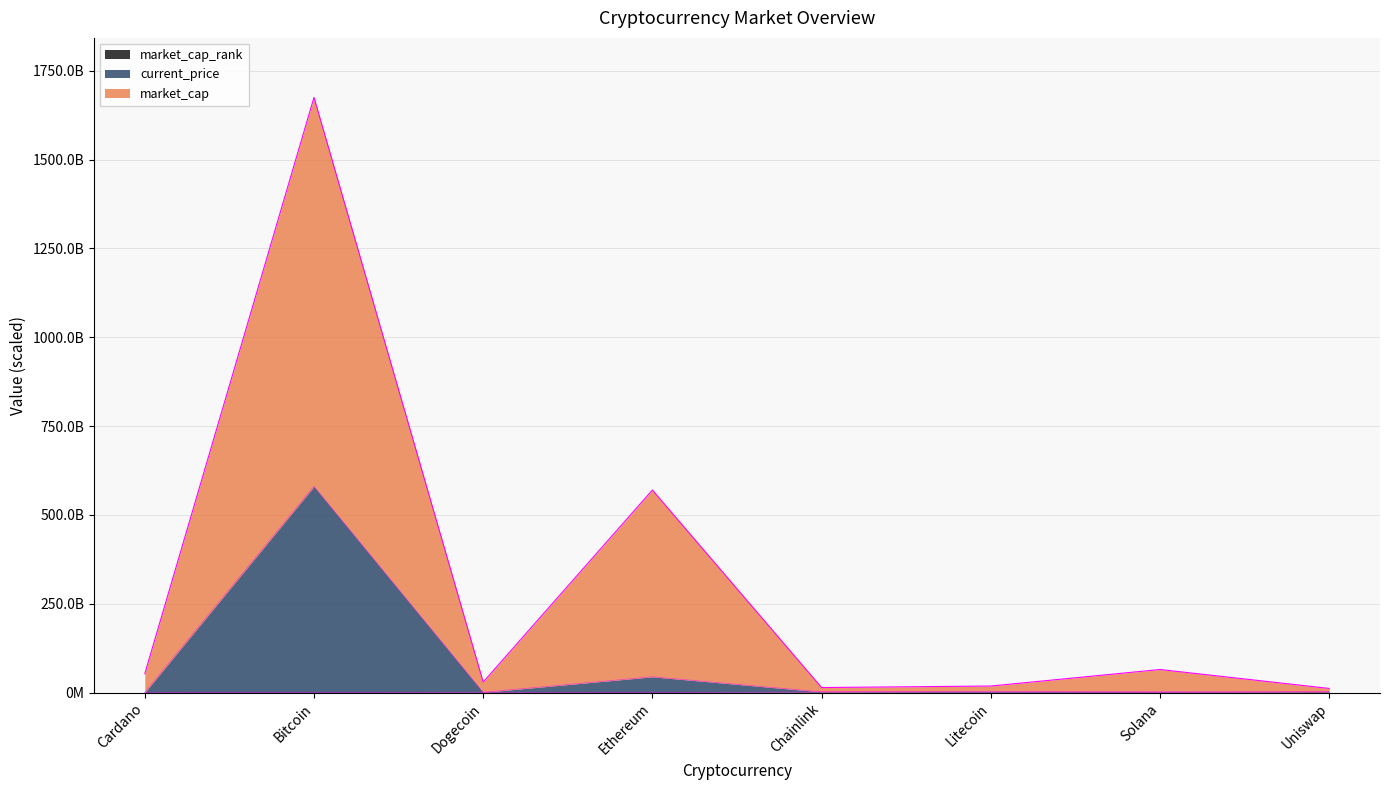

What is the difference between the highest and lowest values at Litecoin?

17146028808